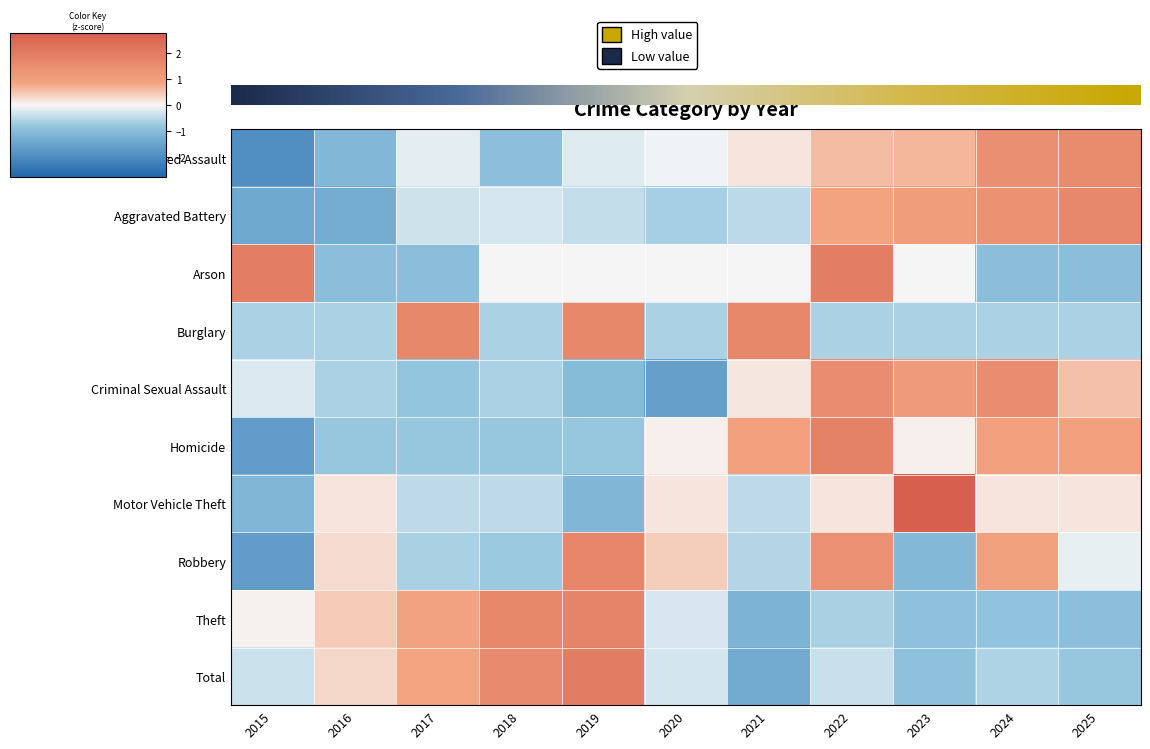

Is the value of Aggravated Battery at 2020 greater than the value of Theft at 2022?

No